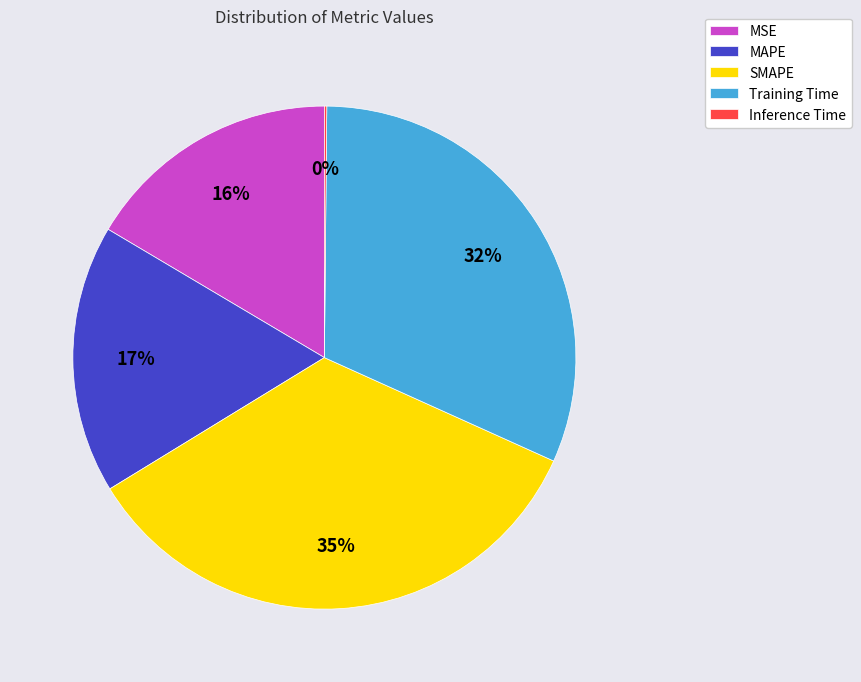

Does MSE represent more than half of the total?

No